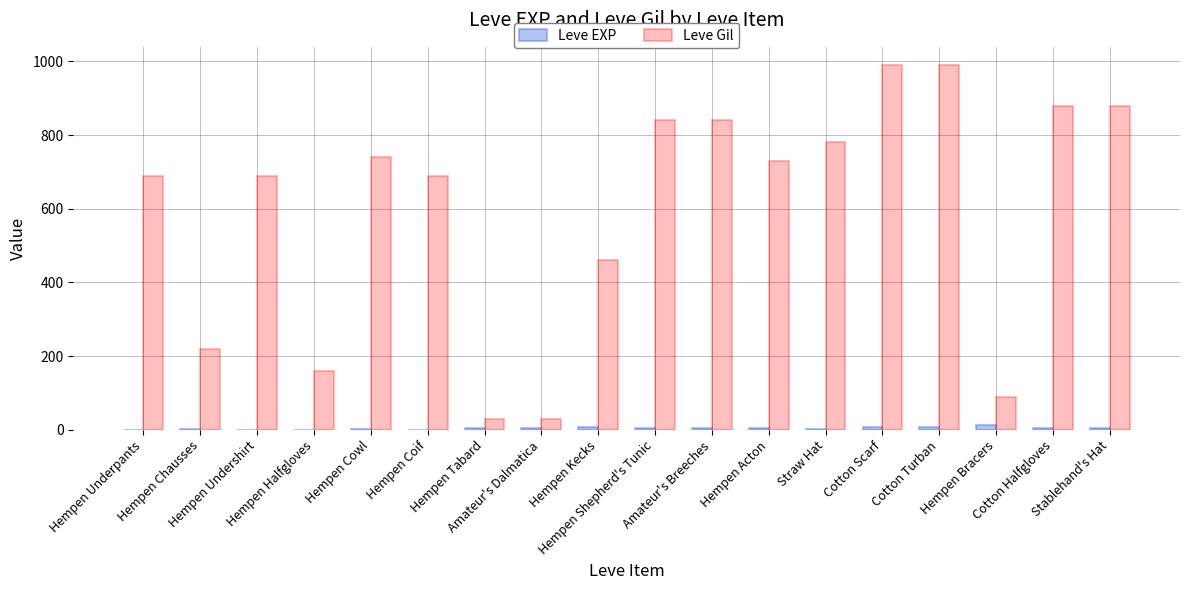

What is the spread (max minus min) of values at Stablehand's Hat?

874